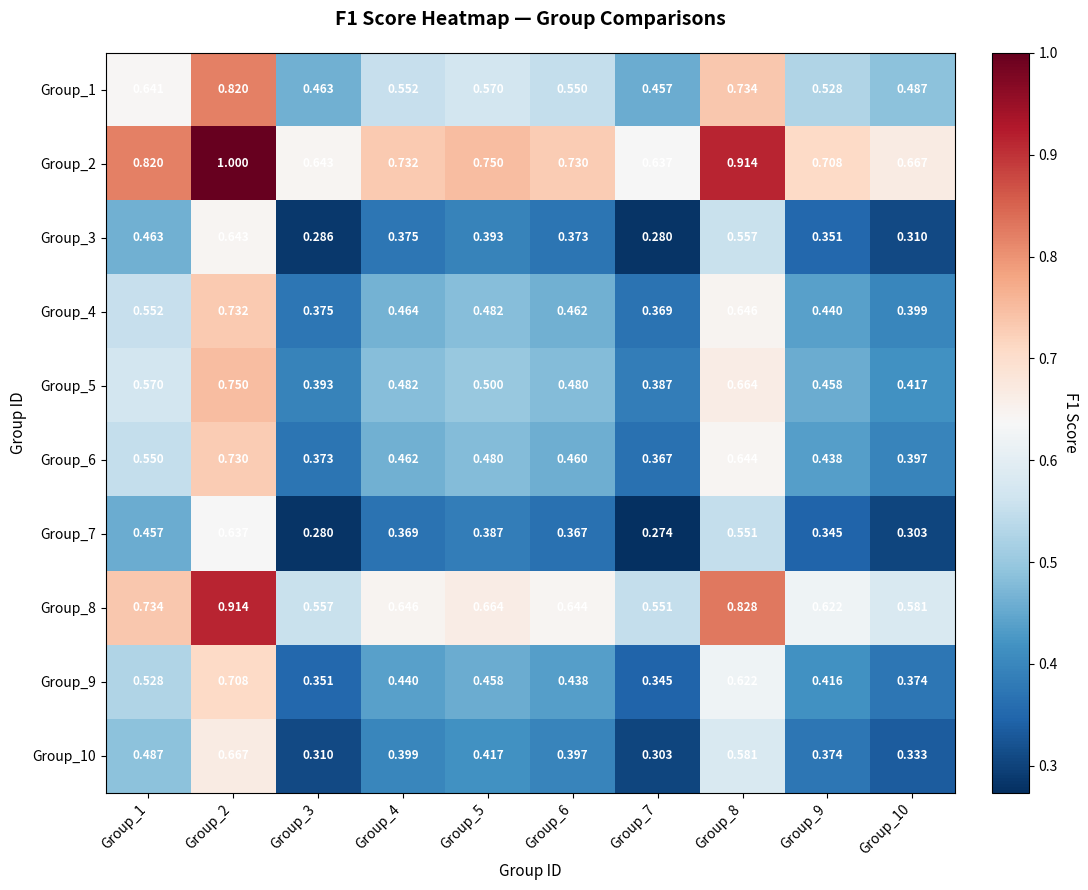

Is the value of Group_2 at Group_8 greater than the value of Group_4 at Group_7?

Yes